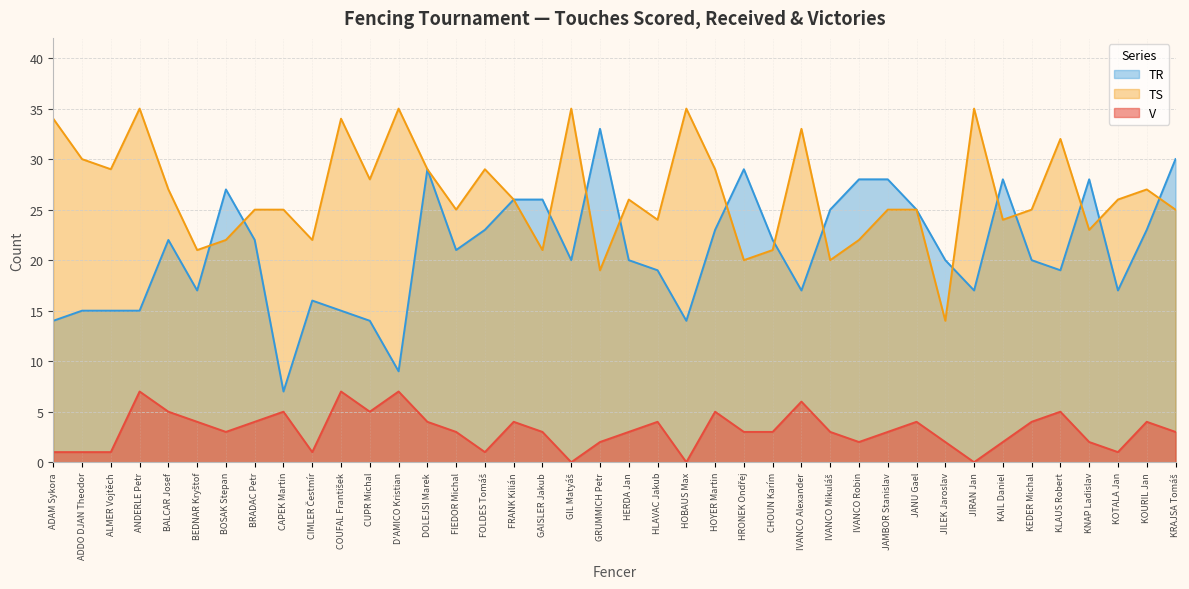

At which label does TR first exceed 21?

BALCAR Josef